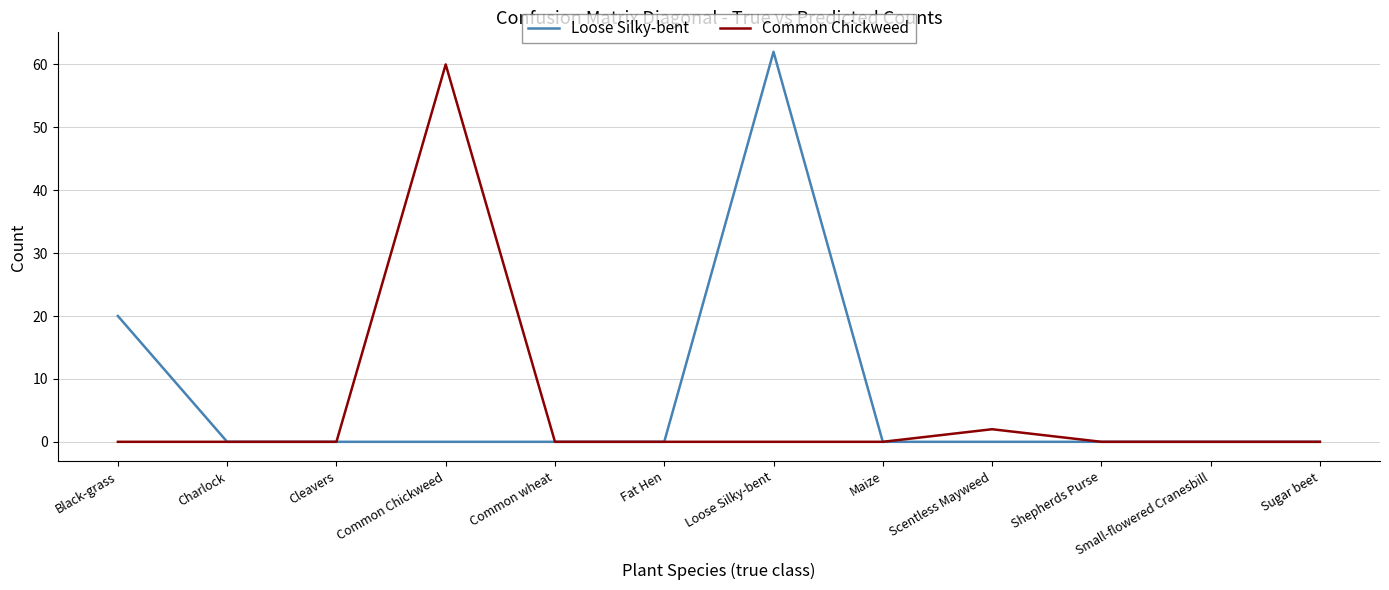

Which series has the largest total across all categories?

Loose Silky-bent